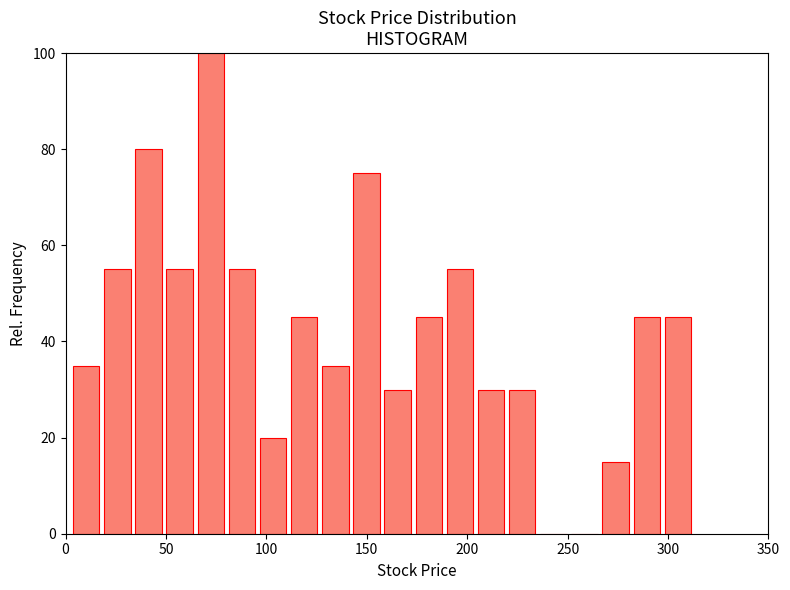

Read against the x-axis, roughly where is the centre of the tallest bar?

70